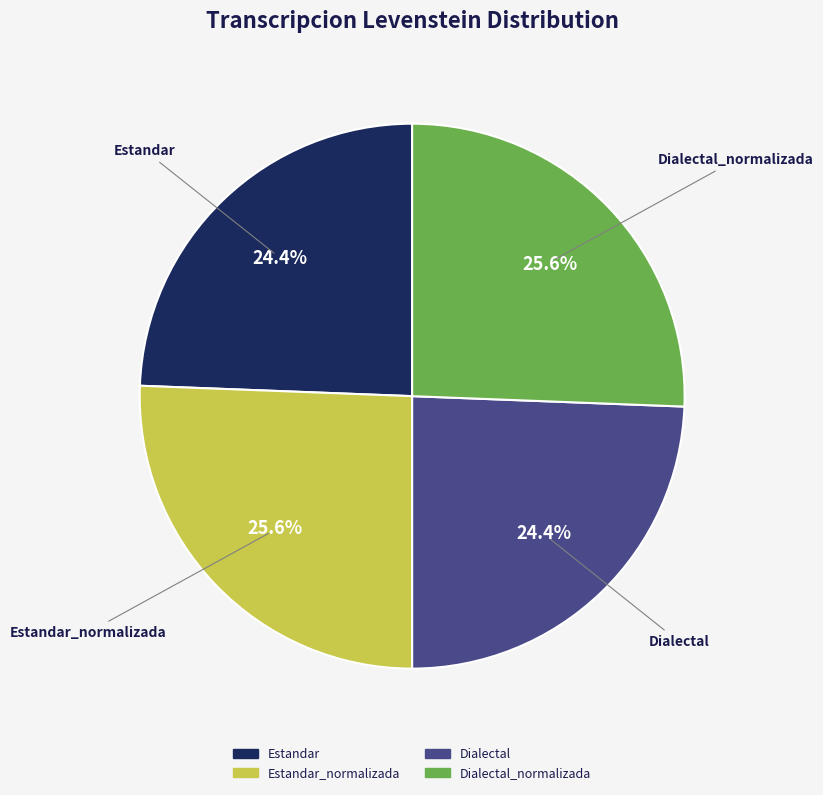

What is the ratio of the value at Dialectal to the value at Estandar_normalizada?

1.0